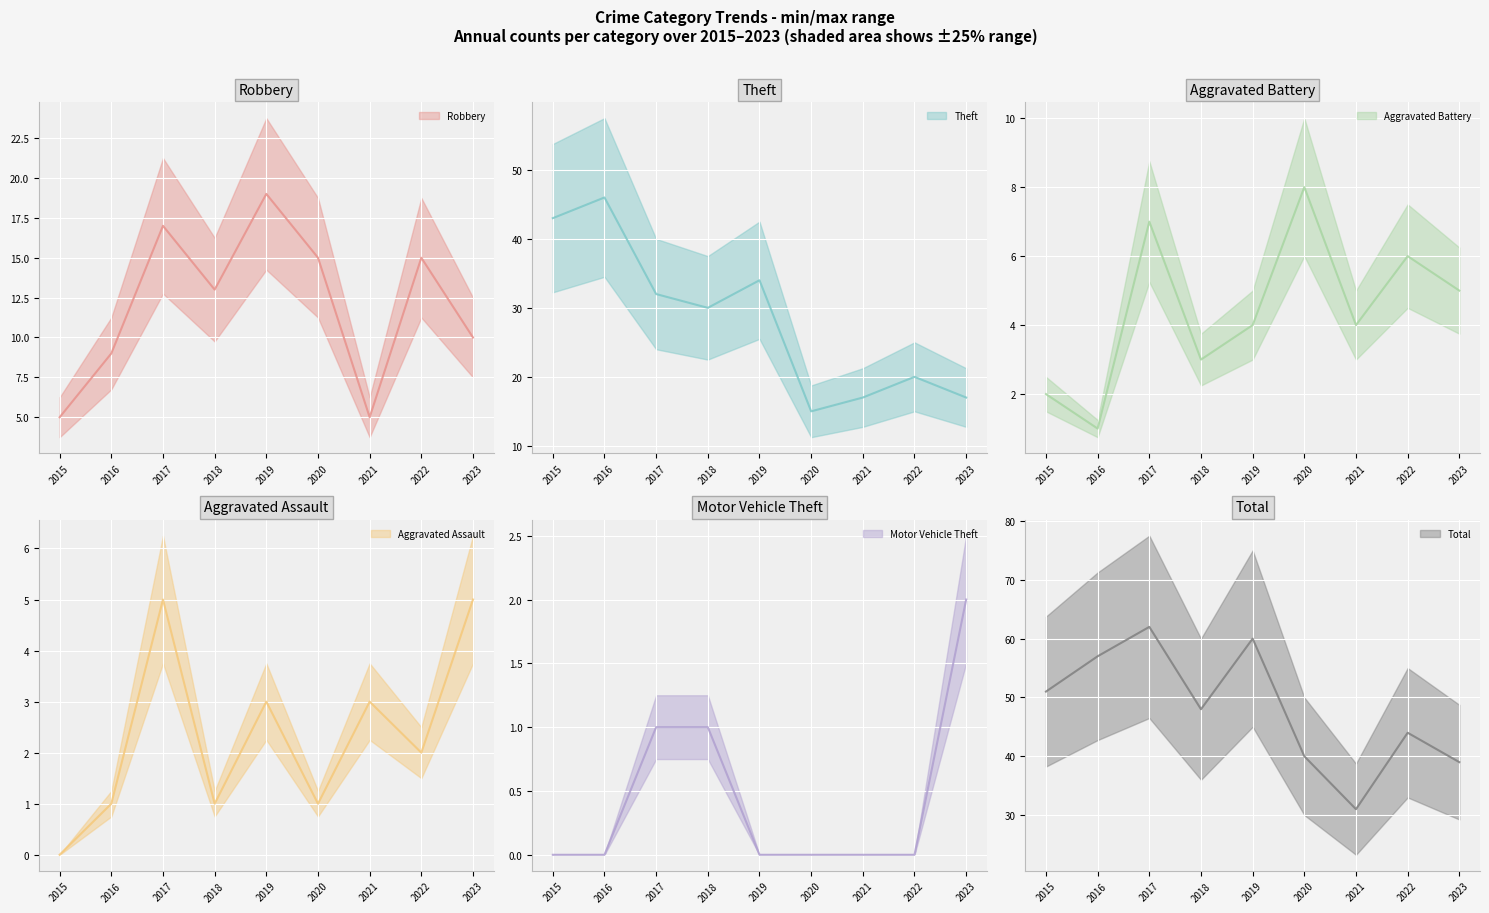

Where is the first local minimum for Robbery?

2018